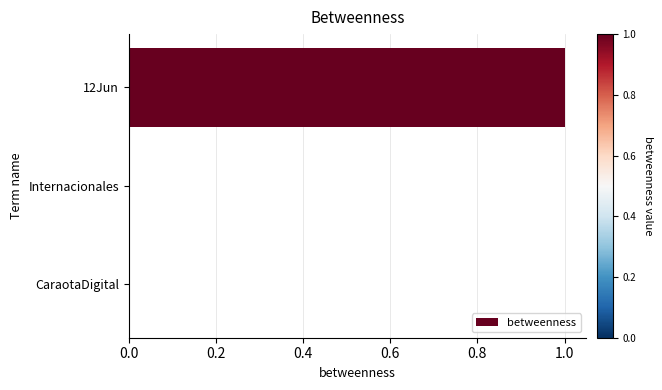

At which category does the chart reach its peak across all series?

12Jun